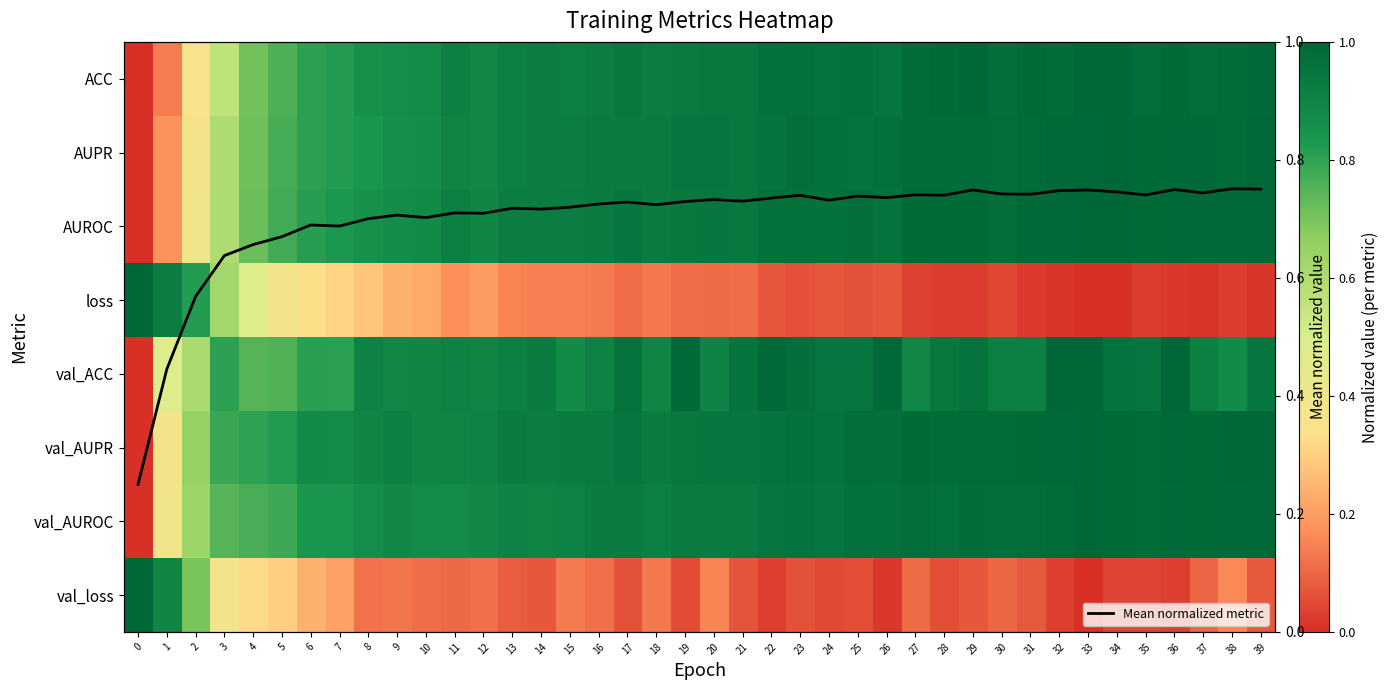

At how many categories does at least one series exceed 0?

40